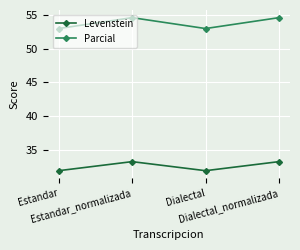

What is the minimum value shown in the chart?

32.0